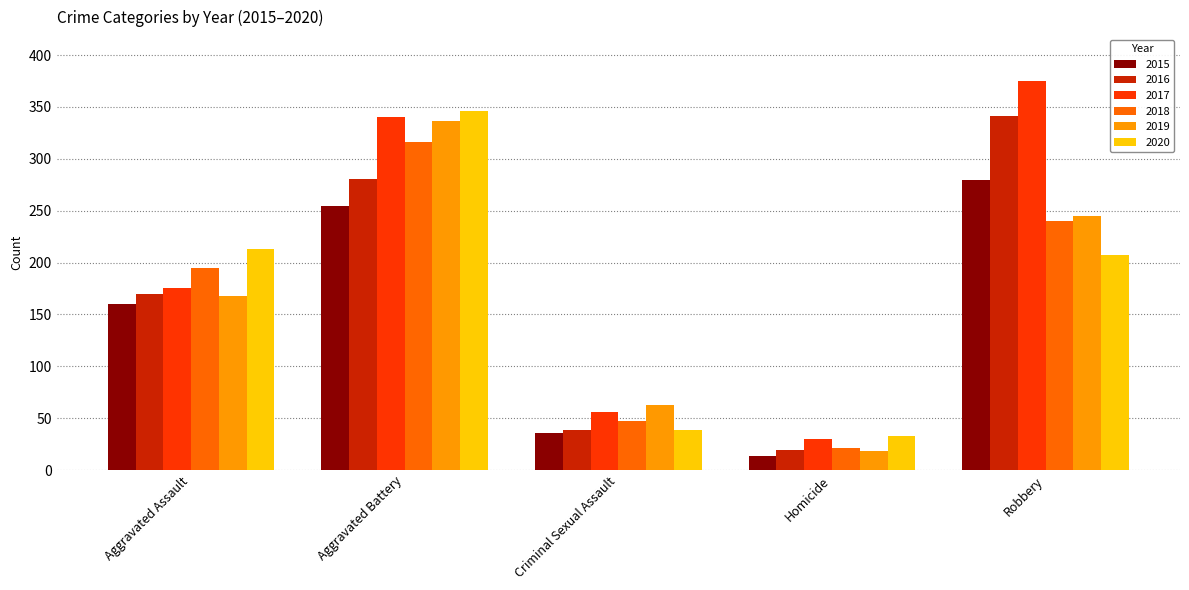

Which label corresponds to the largest value in the chart?

Robbery